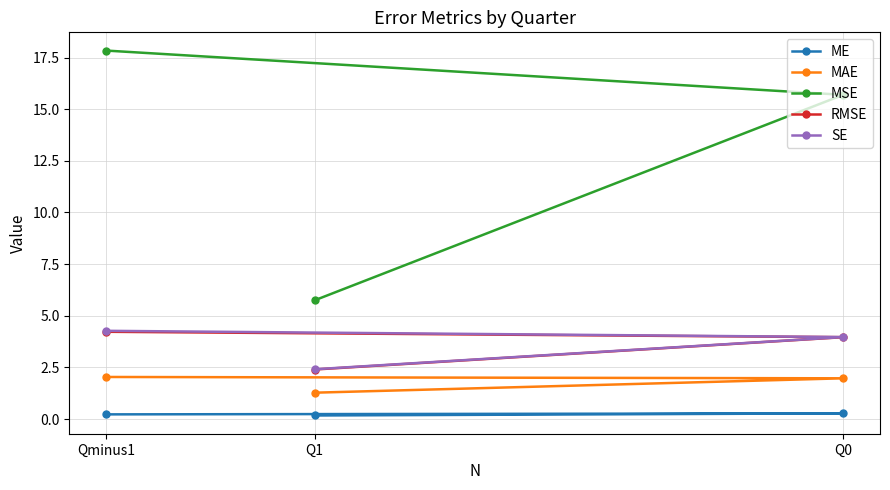

Reading left to right, transcribe all the data shown in this chart.

ME: Qminus1=0.2	Q0=0.3	Q1=0.2
MAE: Qminus1=2.0	Q0=2.0	Q1=1.3
MSE: Qminus1=17.8	Q0=15.7	Q1=5.7
RMSE: Qminus1=4.2	Q0=4.0	Q1=2.4
SE: Qminus1=4.3	Q0=4.0	Q1=2.4